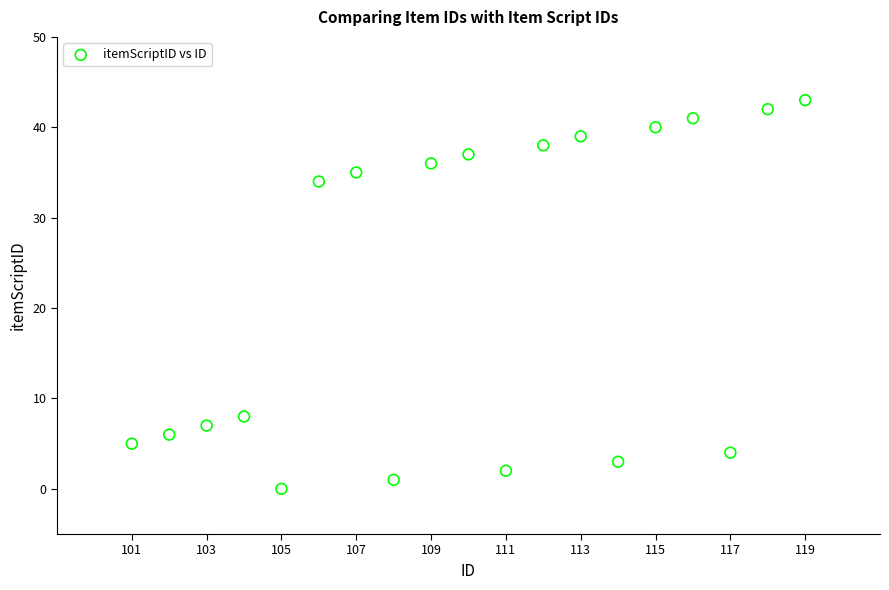

What is the range of X values (max minus min)?

18